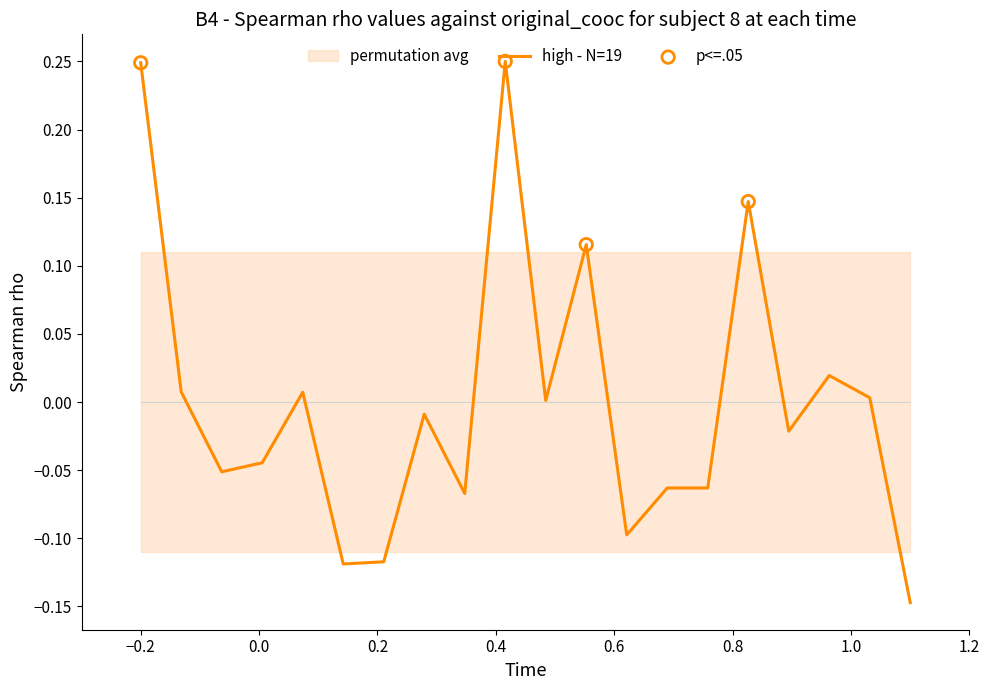

Between 2 and 4, which is larger?

2